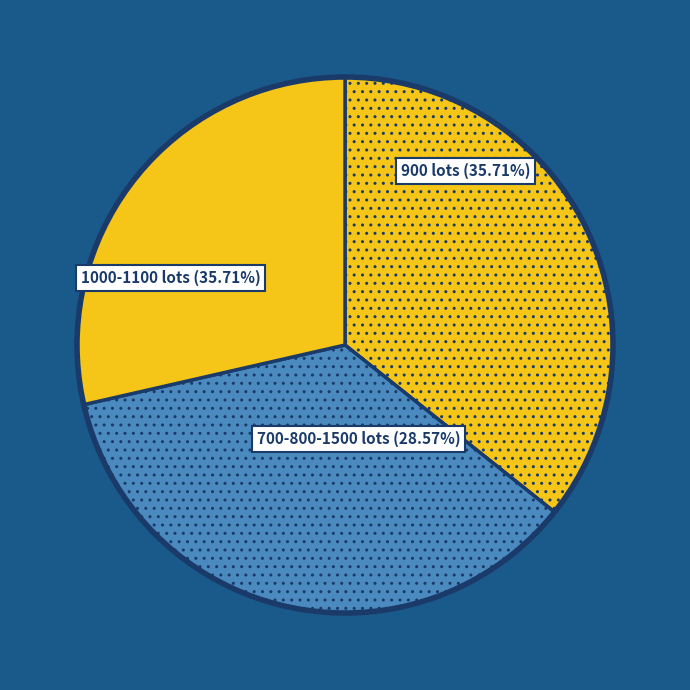

Is there a majority slice in this chart?

No